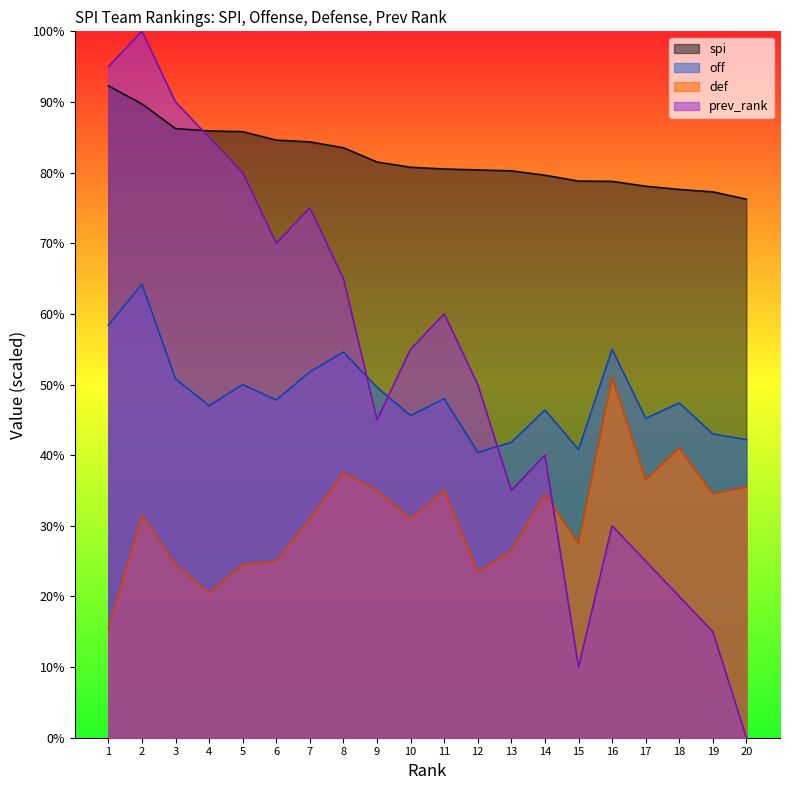

Reading left to right, transcribe all the data shown in this chart.

spi: 92.3	89.7	86.2	85.9	85.8	84.6	84.3	83.5	81.5	80.8	80.5	80.4	80.2	79.6	78.8	78.8	78.1	77.6	77.3	76.2
off: 58.4	64.2	50.8	47.0	50.0	47.8	51.8	54.6	49.6	45.6	48.0	40.4	41.8	46.4	40.8	55.0	45.2	47.4	43.0	42.2
def: 15.5	31.5	24.5	20.5	24.5	25.0	31.0	37.5	35.0	31.0	35.0	23.5	26.5	34.5	27.5	51.0	36.5	41.0	34.5	35.5
prev_rank: 95.0	100.0	90.0	85.0	80.0	70.0	75.0	65.0	45.0	55.0	60.0	50.0	35.0	40.0	10.0	30.0	25.0	20.0	15.0	0.0